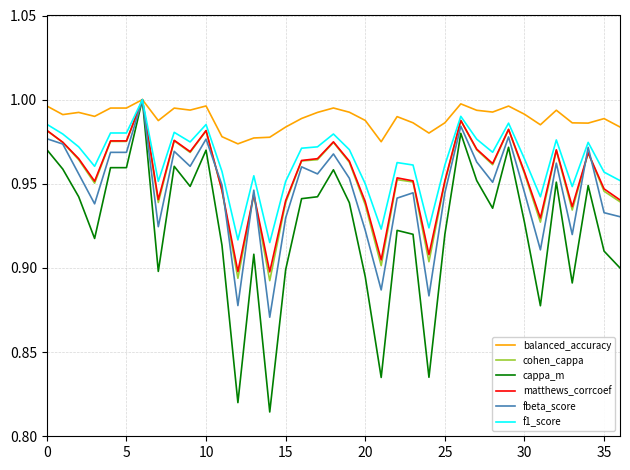

Which series has the largest total across all categories?

balanced_accuracy